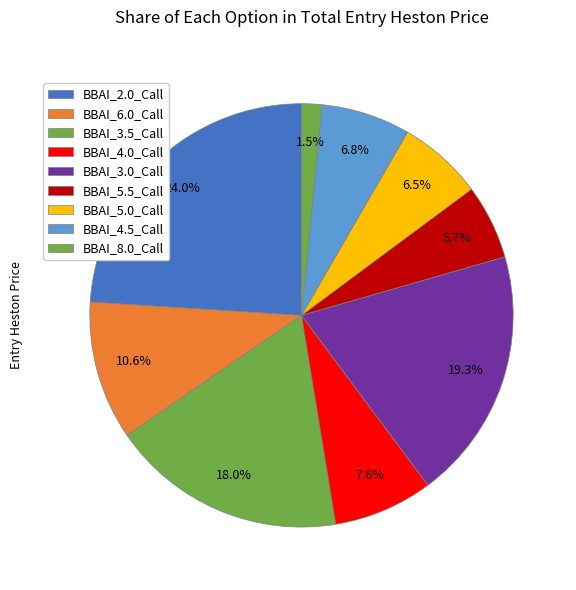

How many segments does this pie chart have?

9